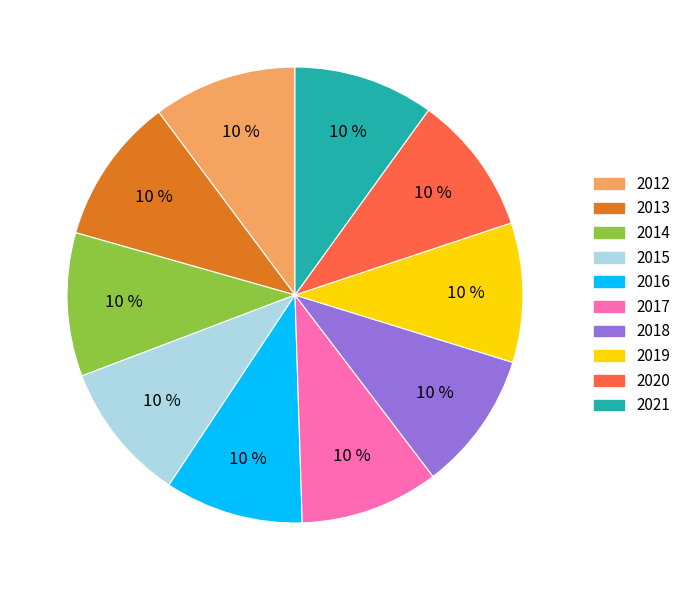

Does 2017 represent more than half of the total?

No